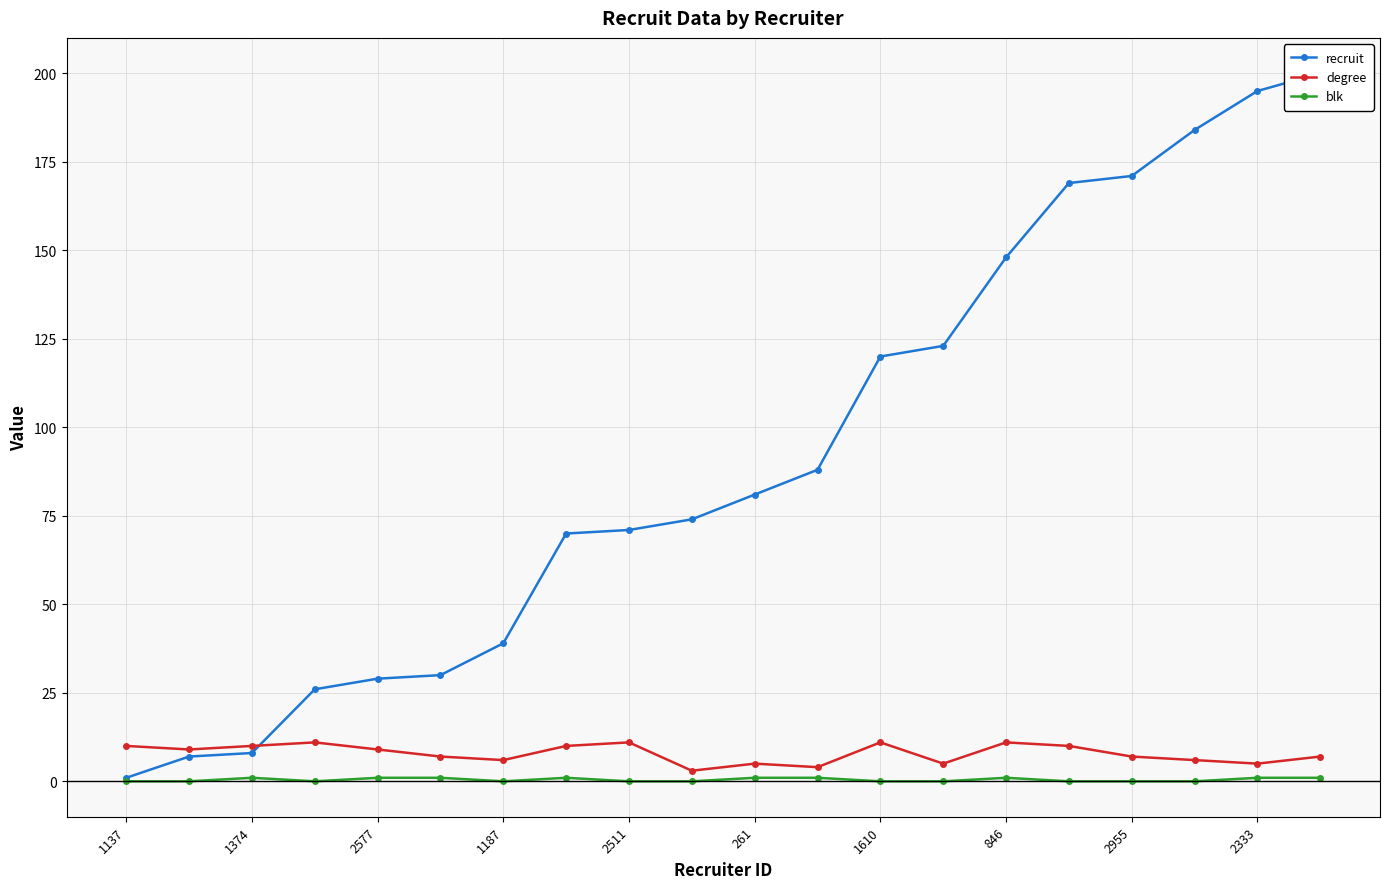

Is it true that degree equals 10 at 1374?

True